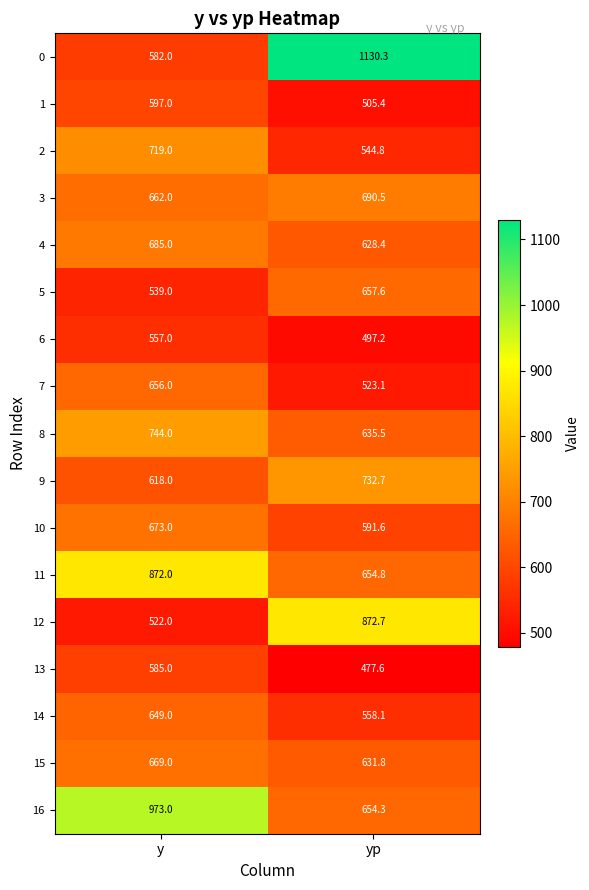

At which category does the chart reach its minimum across all series?

yp